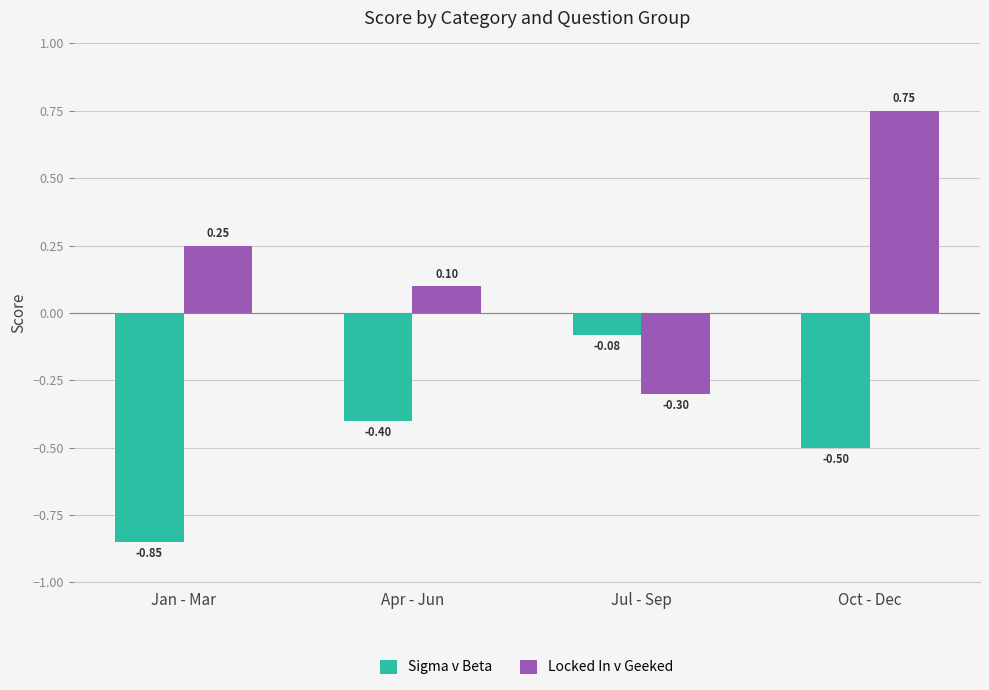

Between Jul - Sep and Oct - Dec, which series saw the biggest shift?

Locked In v Geeked